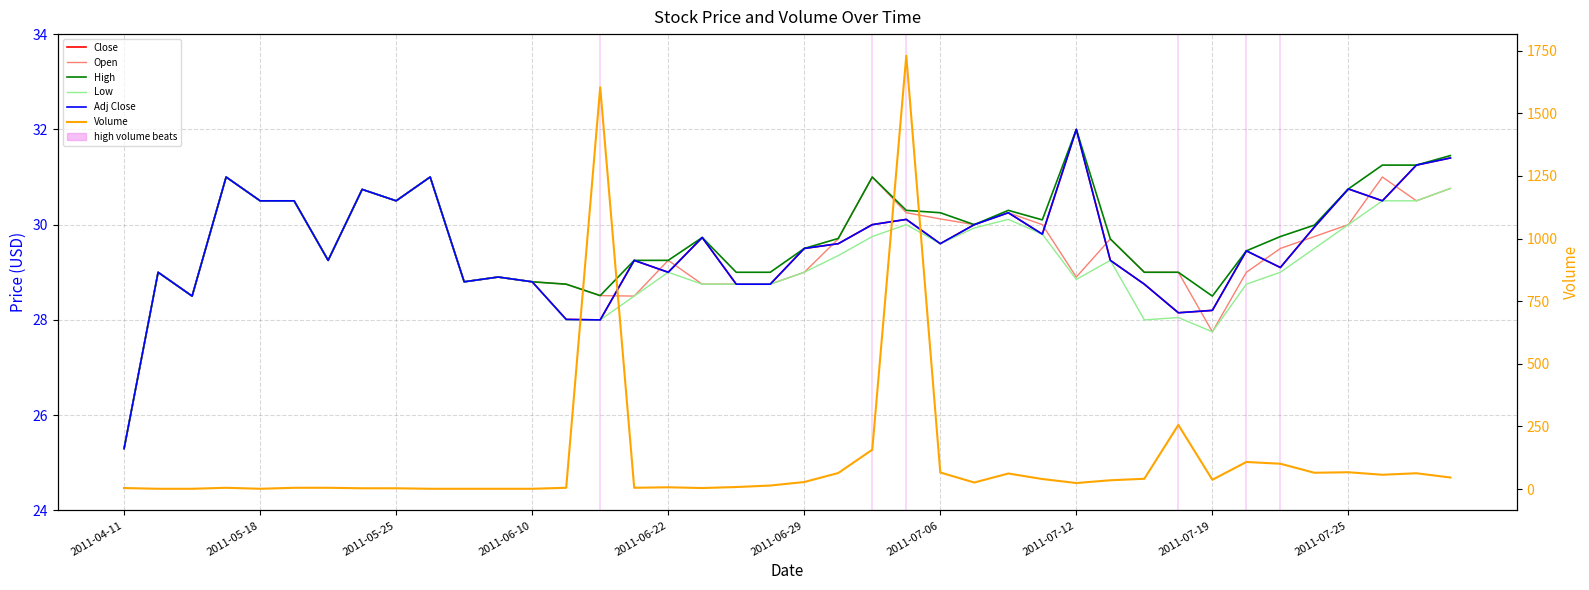

How many lines are shown in the chart?

6